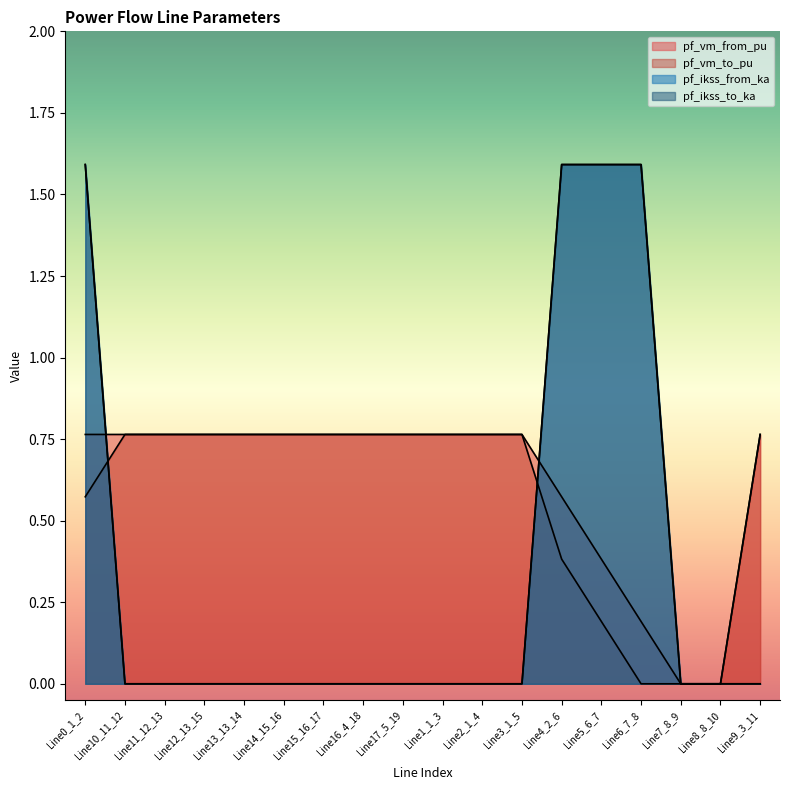

The pf_vm_from_pu series shows 0.6 at Line4_2_6. True or false?

True